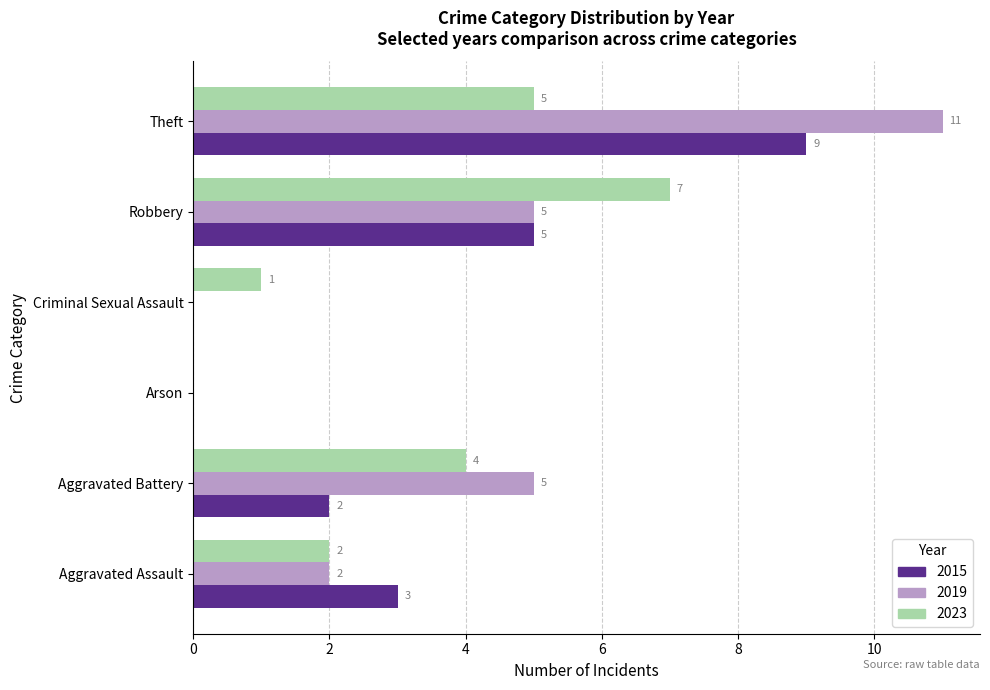

What value does the 2023 series have at Criminal Sexual Assault?

1